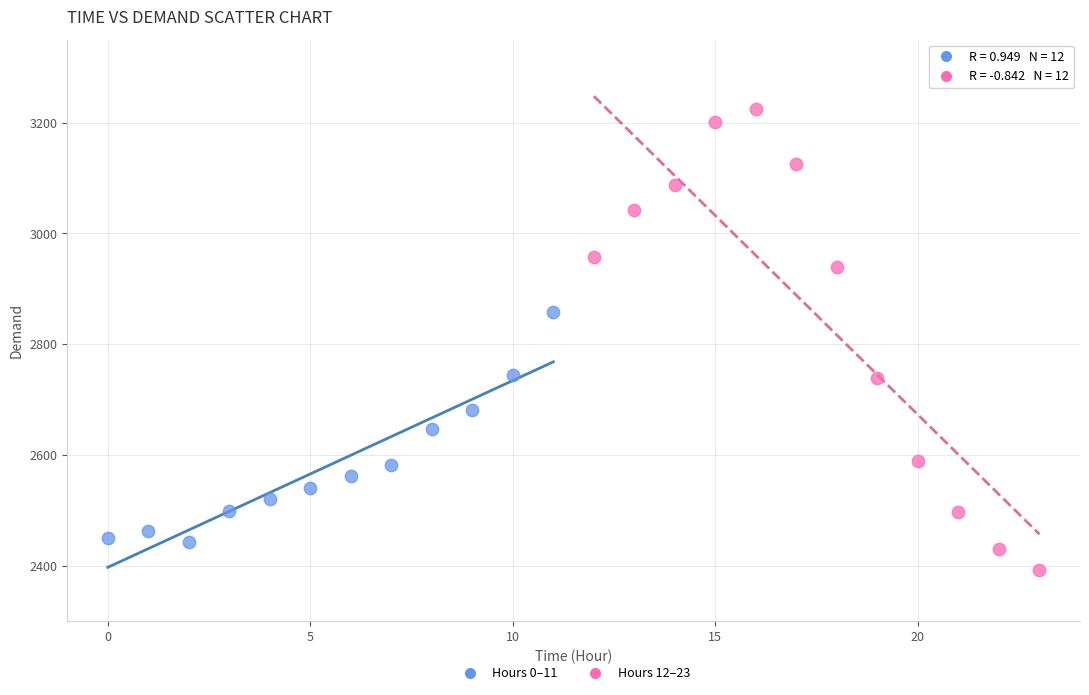

Which series contains the lowest Y value?

Hours 12–23